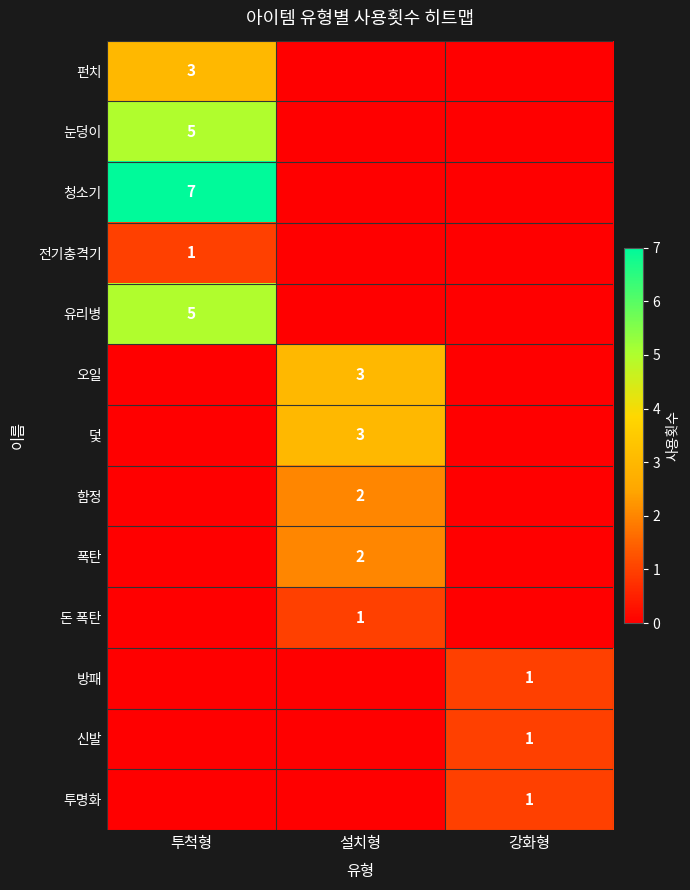

Is the value of 유리병 at 투척형 greater than the value of 덫 at 설치형?

Yes